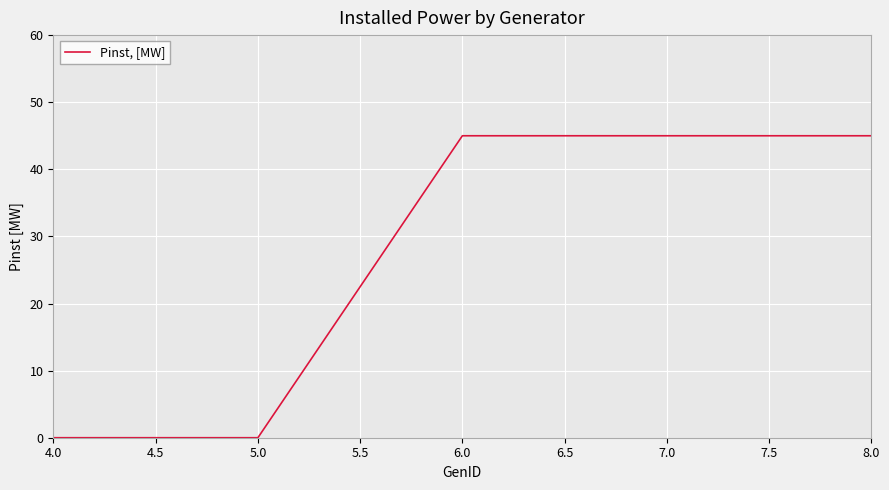

Is it true that the value at 6.0 is 45?

True